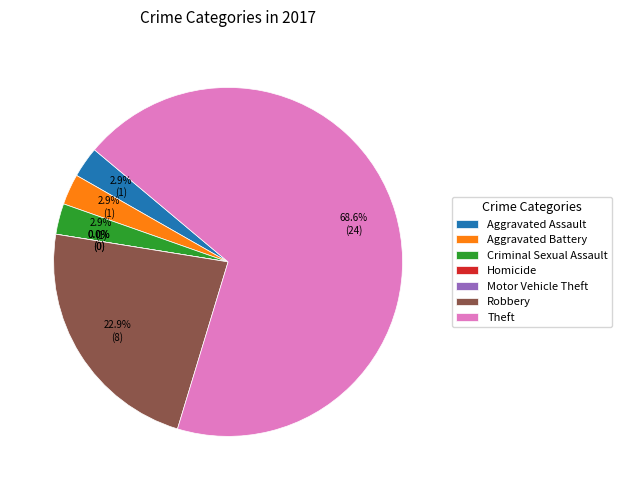

To the nearest percent, what portion does Theft represent?

69%